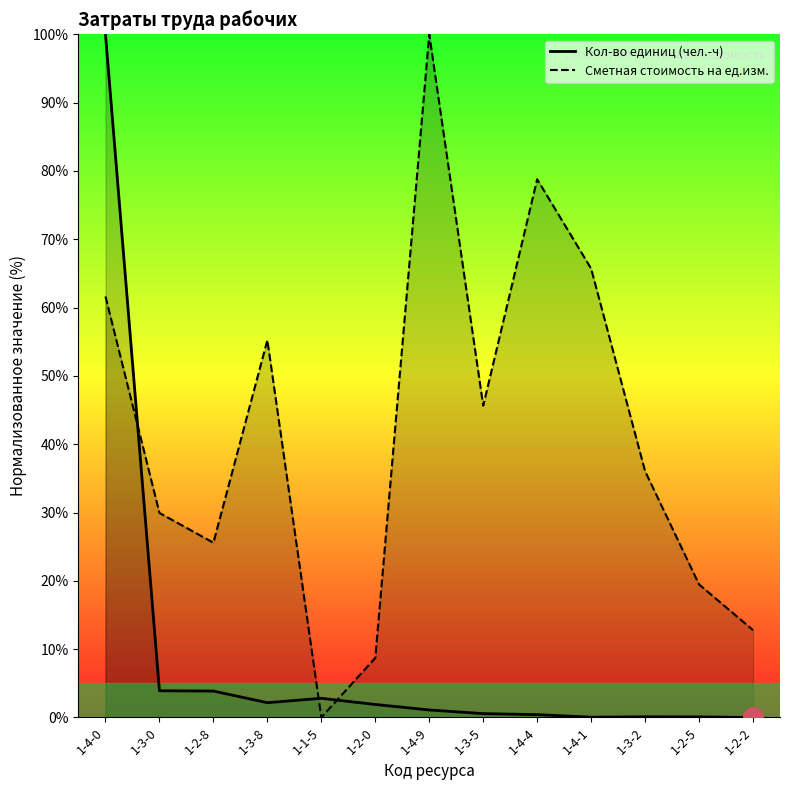

At which label does Сметная стоимость на ед.изм. reach its peak?

1-4-9